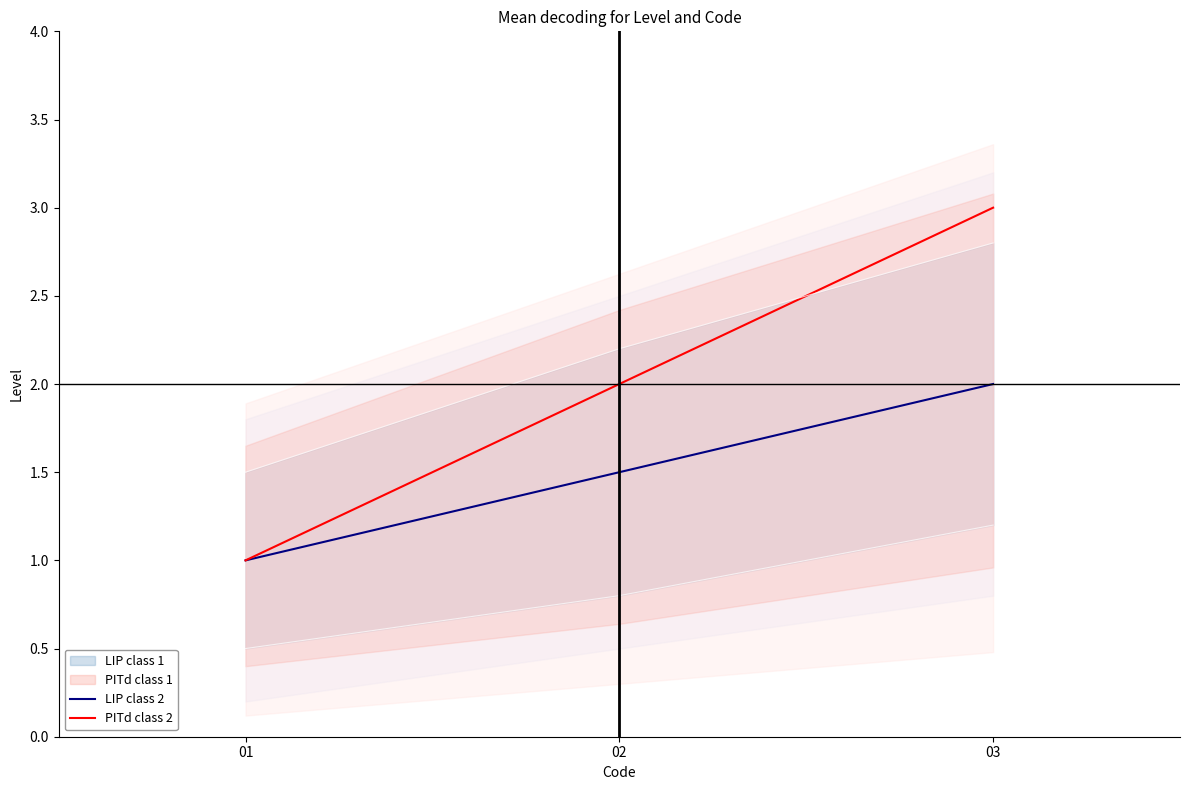

Which category has the highest value in the PITd class 2 series?

03